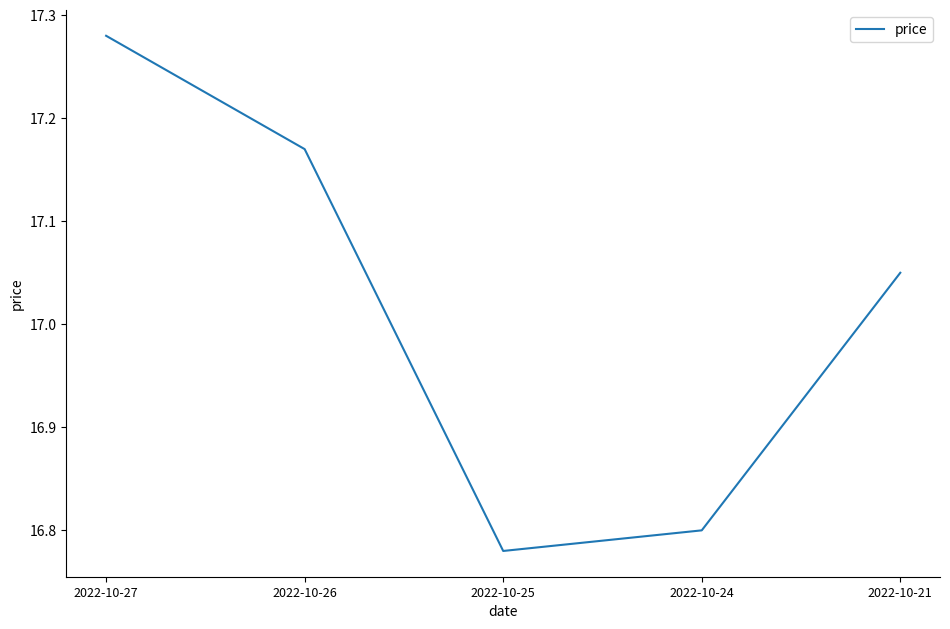

What is the difference between the maximum and minimum values?

0.5